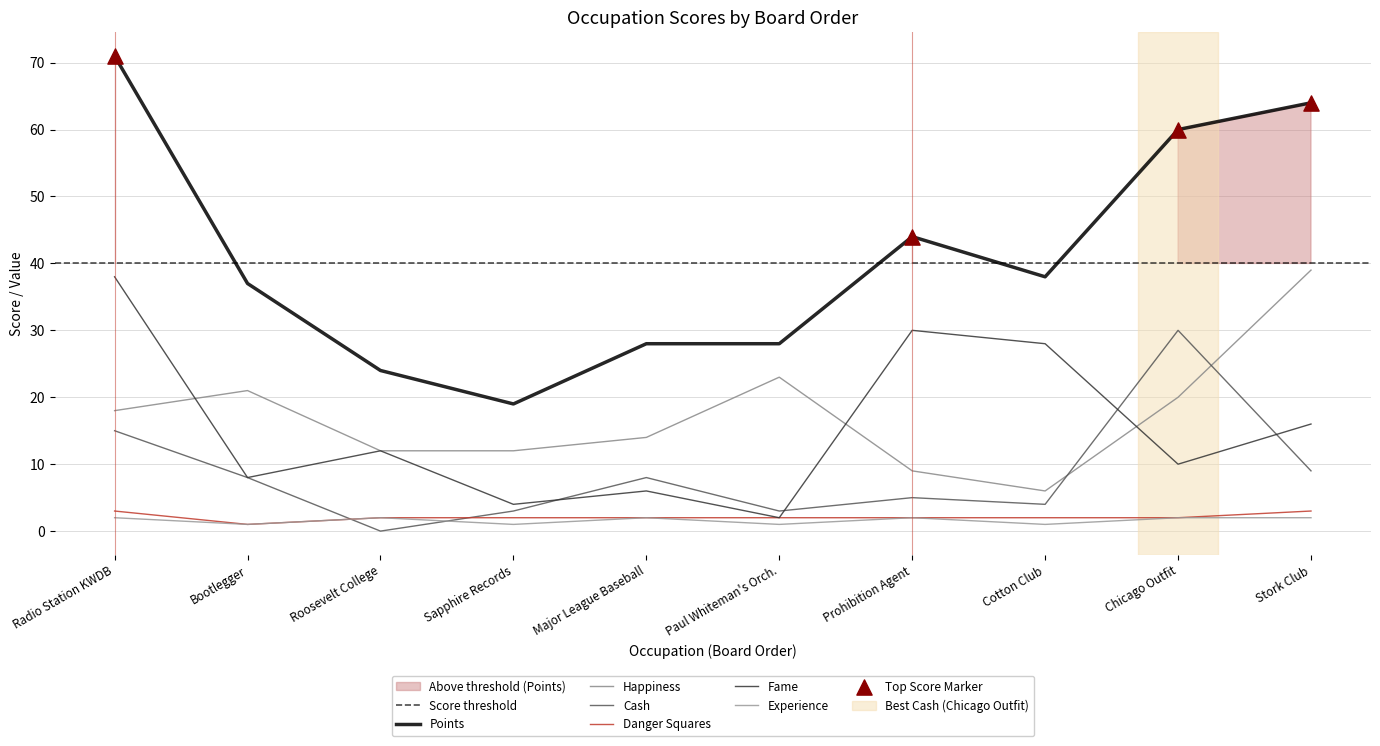

At which category is the sum across all series the highest?

Radio Station KWDB